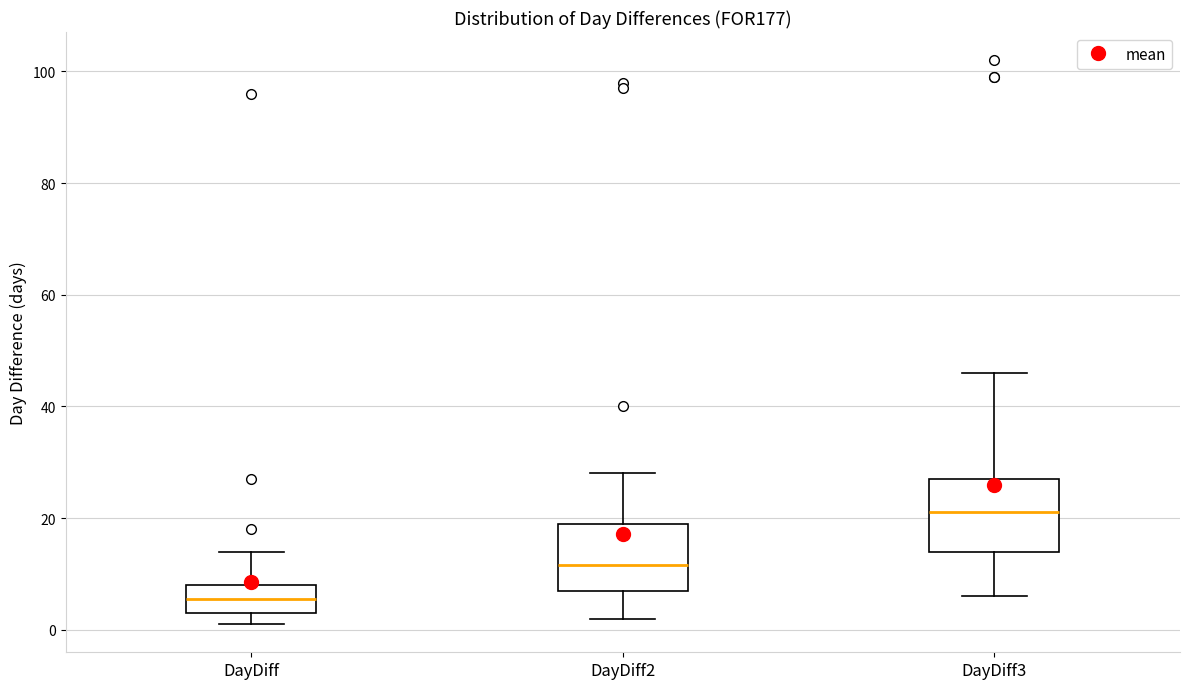

Which box's median line is the highest?

DayDiff3